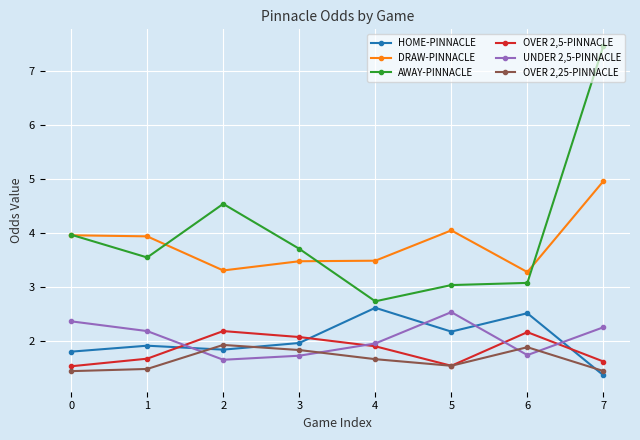

In OVER 2,25-PINNACLE, how many points are higher than both neighbors (excluding endpoints)?

2